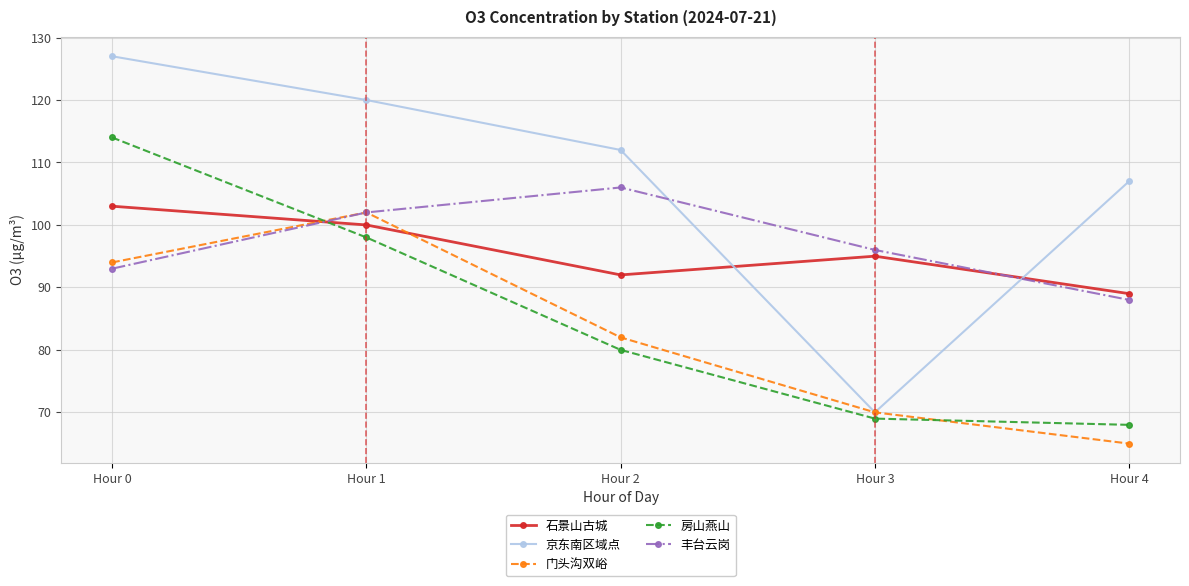

Rank the series at Hour 0 from lowest to highest value.

丰台云岗, 门头沟双峪, 石景山古城, 房山燕山, 京东南区域点